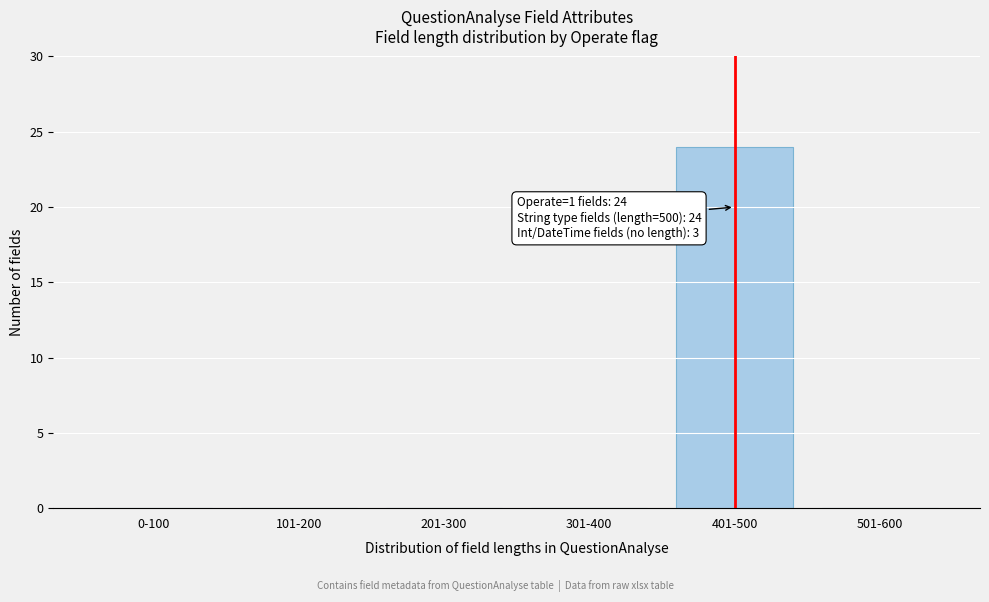

Reading left to right, extract all data points from this chart.

0-100=0	101-200=0	201-300=0	301-400=0	401-500=24	501-600=0